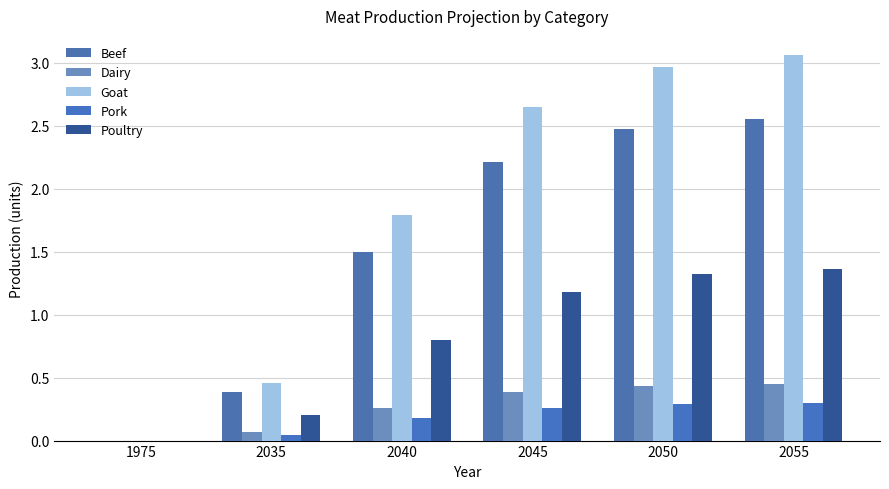

What is the difference between the maximum and minimum values in the Beef series?

2.6